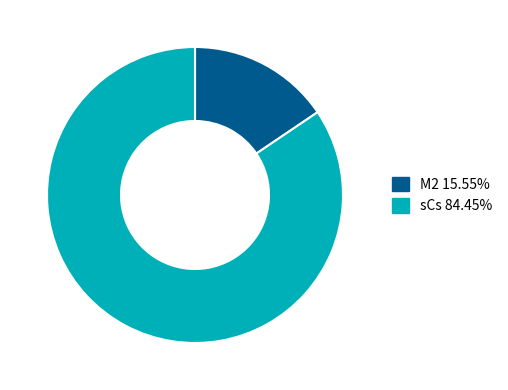

Is the sum of M2 and sCs greater than half?

Yes